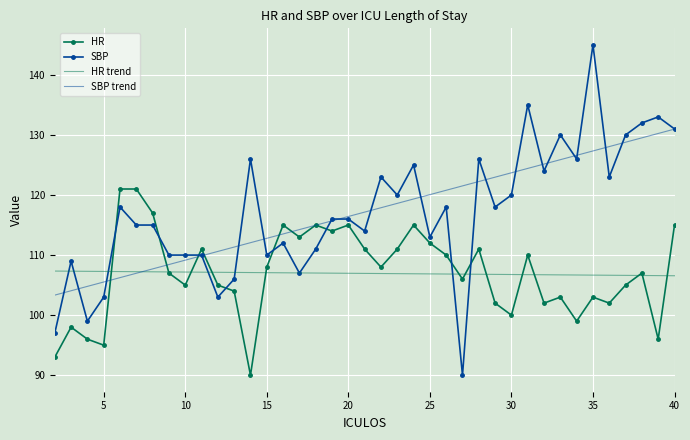

What is the maximum value for SBP trend?

131.0